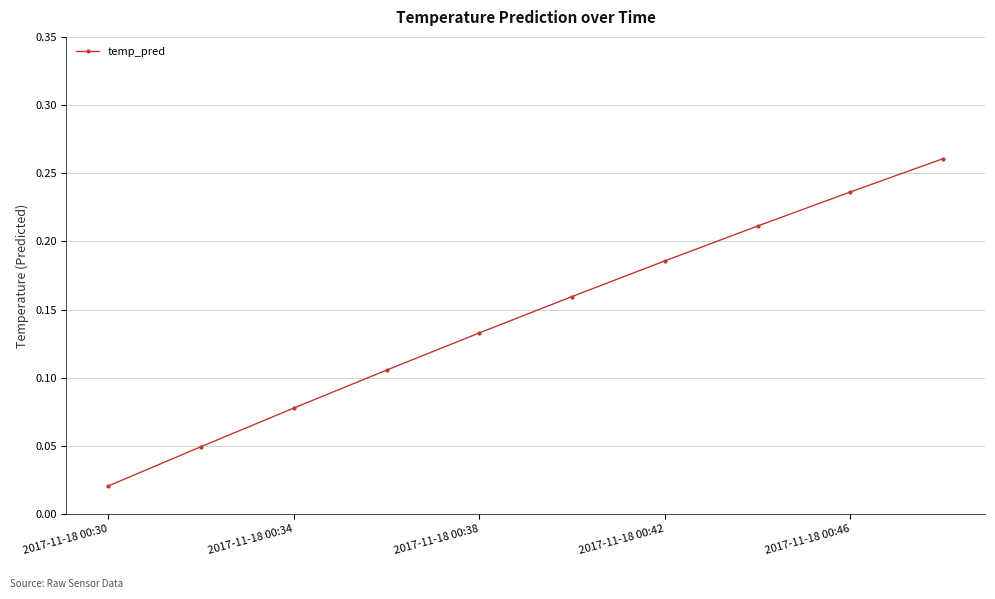

True or false: the data has more than 1 interior local peaks.

False